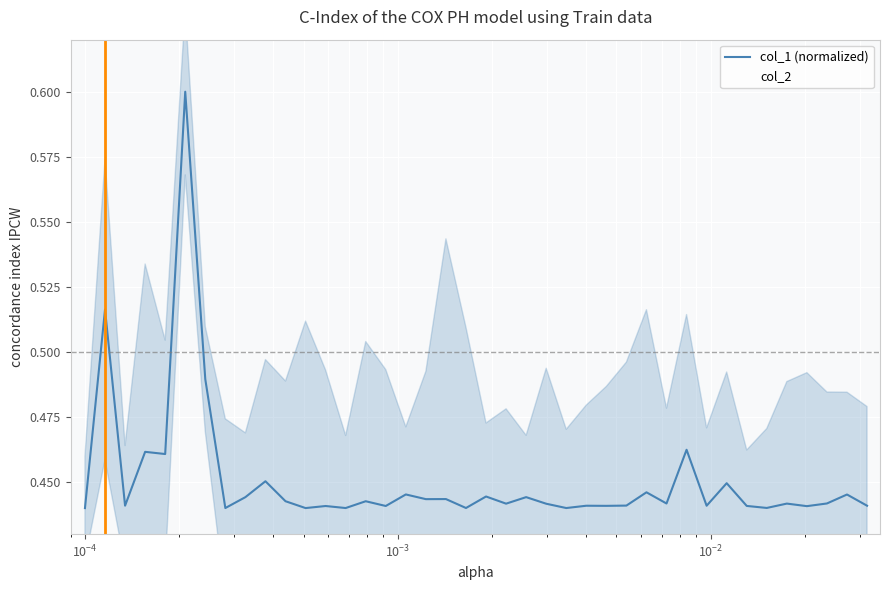

Reading left to right, list all the values displayed in this chart.

col_1 (normalized): 0.4	0.5	0.4	0.5	0.5	0.6	0.5	0.4	0.4	0.5	0.4	0.4	0.4	0.4	0.4	0.4	0.4	0.4	0.4	0.4	0.4	0.4	0.4	0.4	0.4	0.4	0.4	0.4	0.4	0.4	0.5	0.4	0.4	0.4	0.4	0.4	0.4	0.4	0.4	0.4
col_2: 0.5	0.6	0.5	0.3	0.6	0.5	0.5	0.6	0.5	0.4	0.6	0.3	0.6	0.5	0.3	0.6	0.5	0.6	0.2	0.7	0.5	0.4	0.5	0.4	0.5	0.6	0.6	0.6	0.3	0.6	0.4	0.5	0.6	0.5	0.5	0.6	0.4	0.4	0.6	0.4